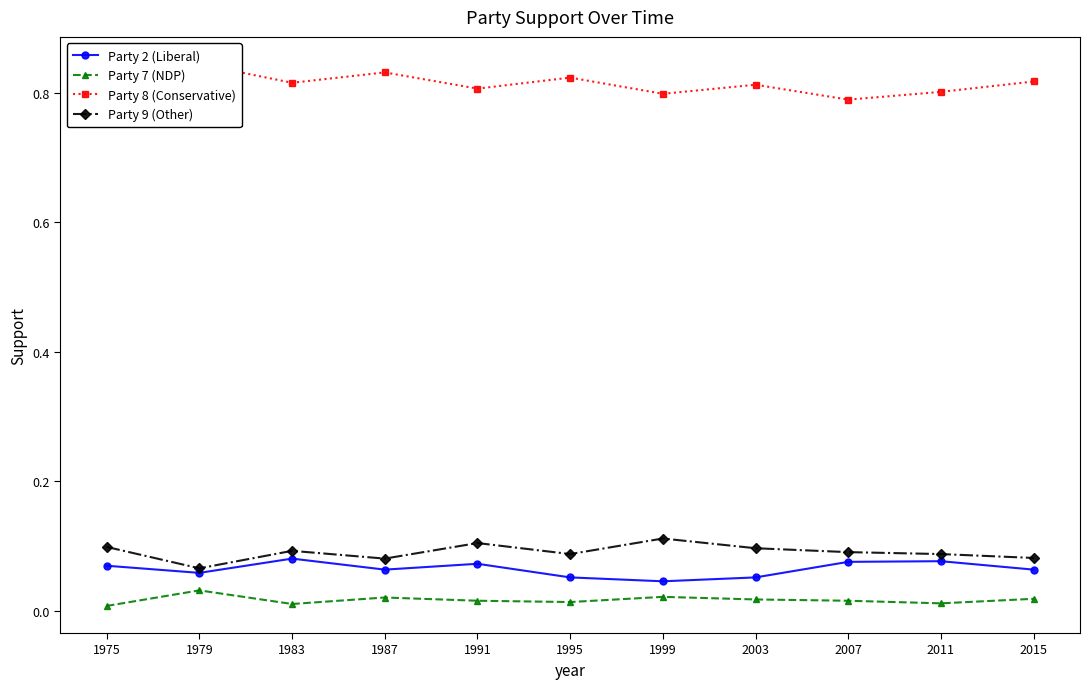

What is the value of the Party 2 (Liberal) point at the 6th from the left?

0.1